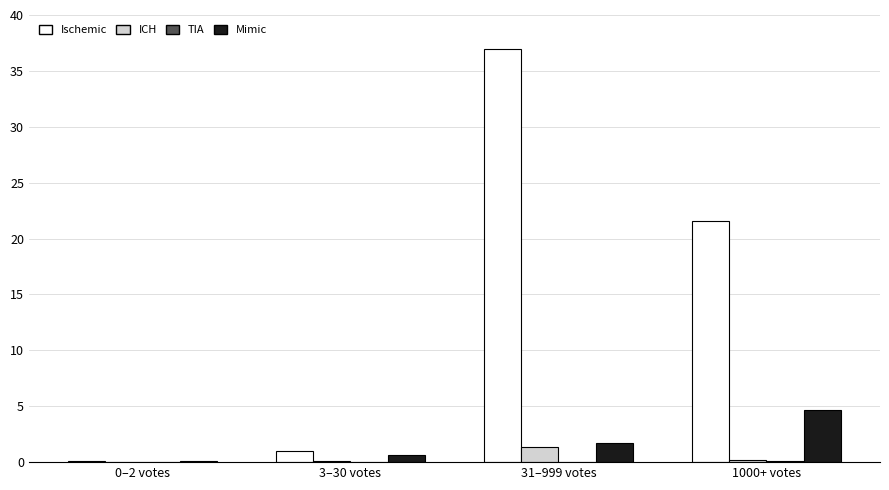

Is it true that Mimic equals 0.1 at 0–2 votes?

True